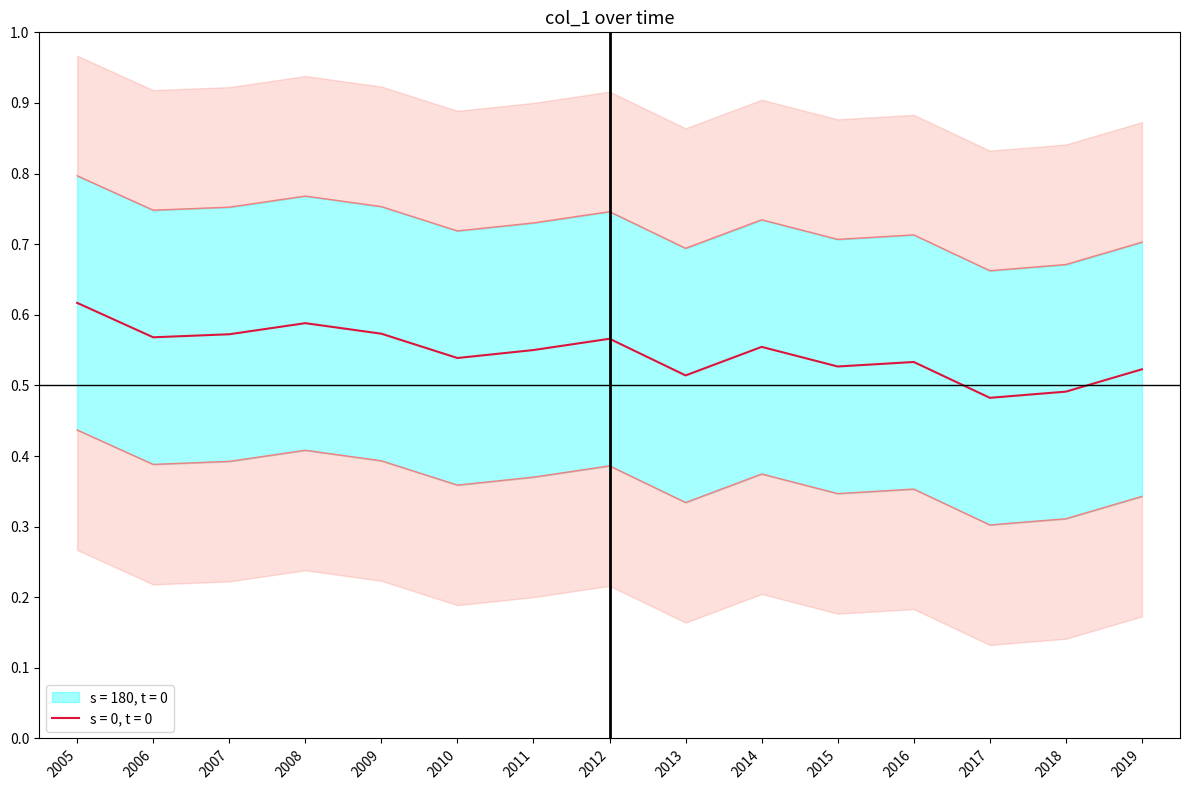

The s = 0, t = 0 series shows 0.8 at 2013. True or false?

False